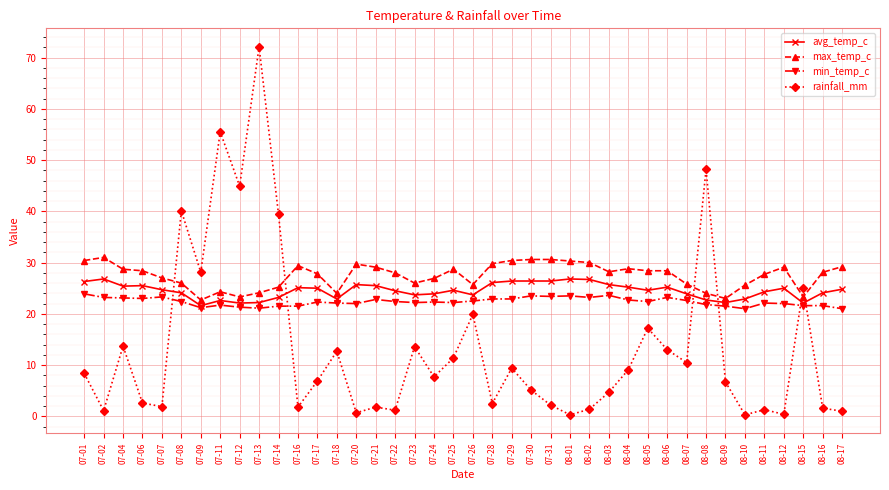

What is the spread (max minus min) of values at 07-06?

25.8